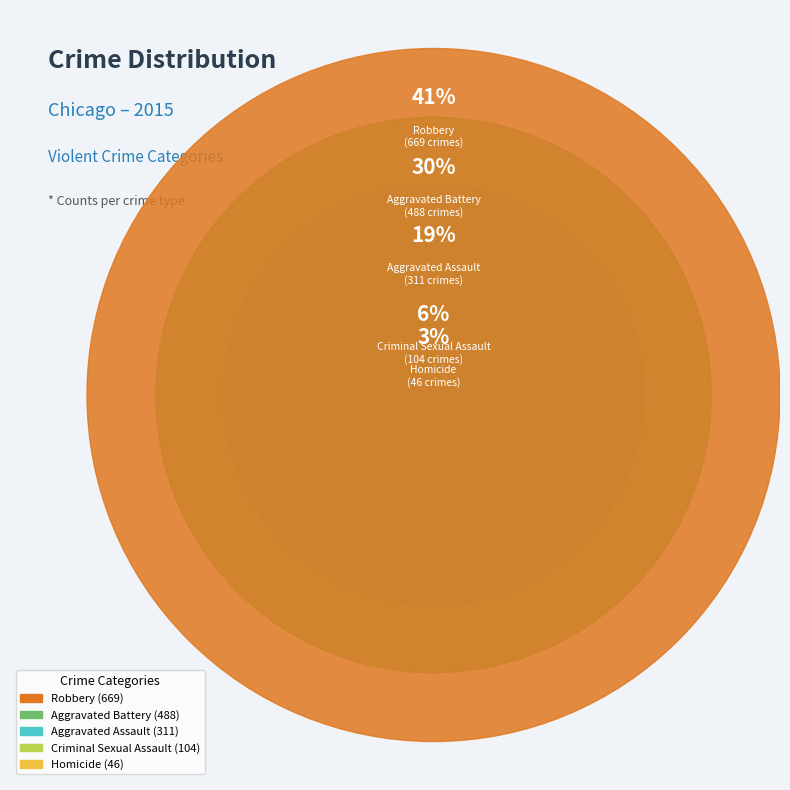

The Robbery slice represents 52% of the pie. True or false?

False